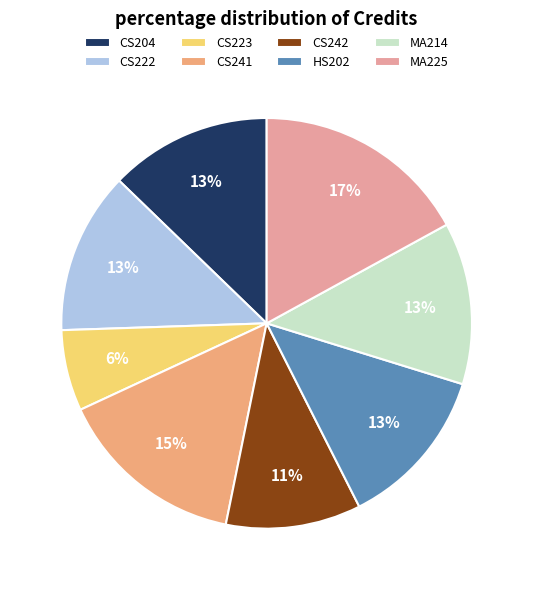

Is it true that CS222 is 23% of the pie?

False